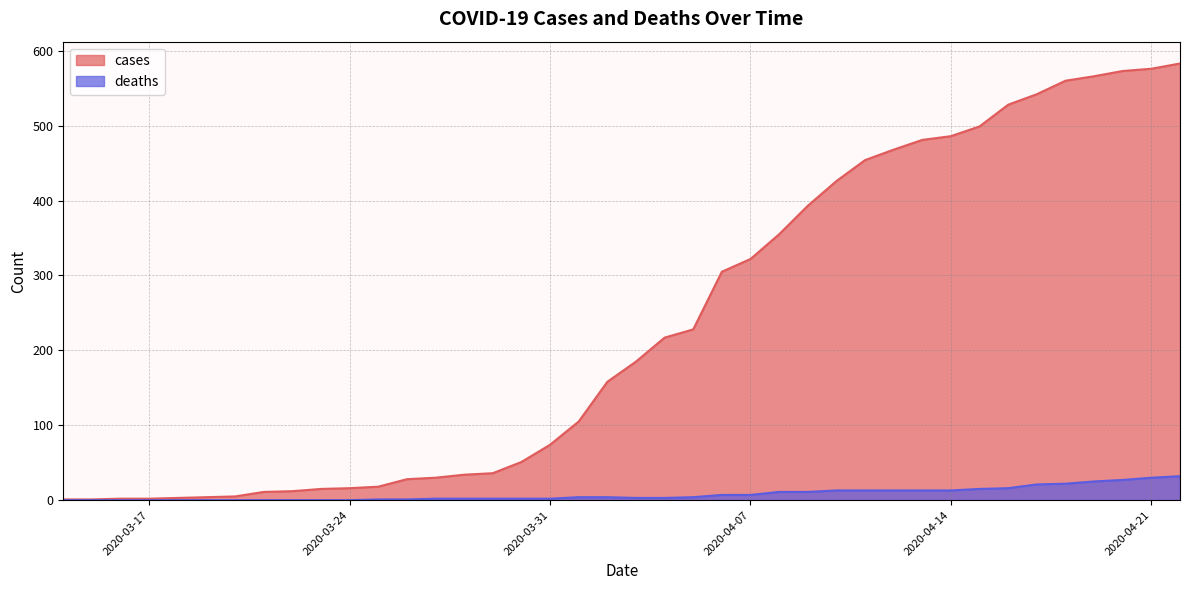

What is the difference between the highest and lowest values at 2020-04-14?

473